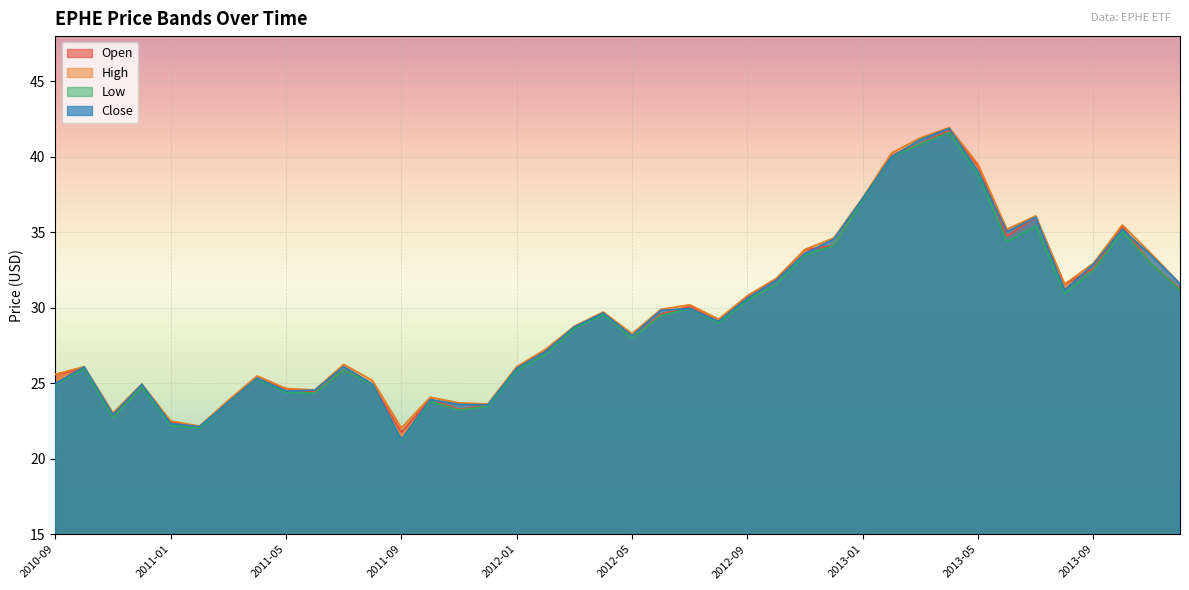

Rank the series at 2013-01 from highest to lowest value.

High, Close, Open, Low